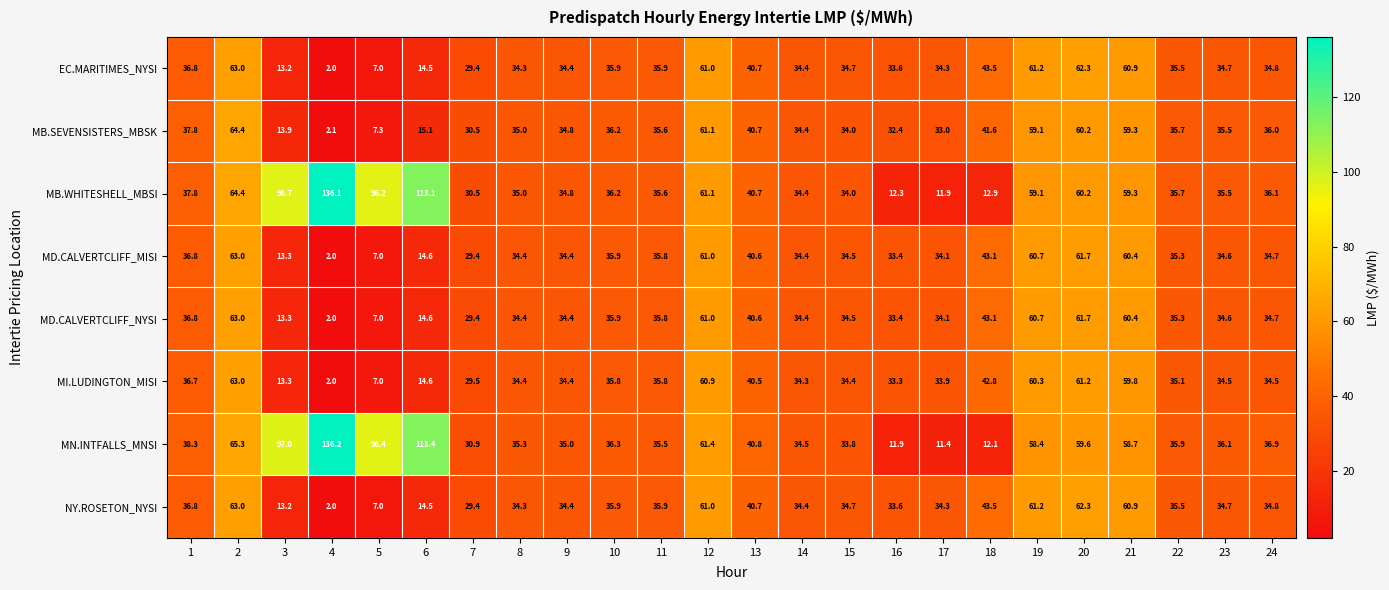

How many categories are shown in the chart?

24